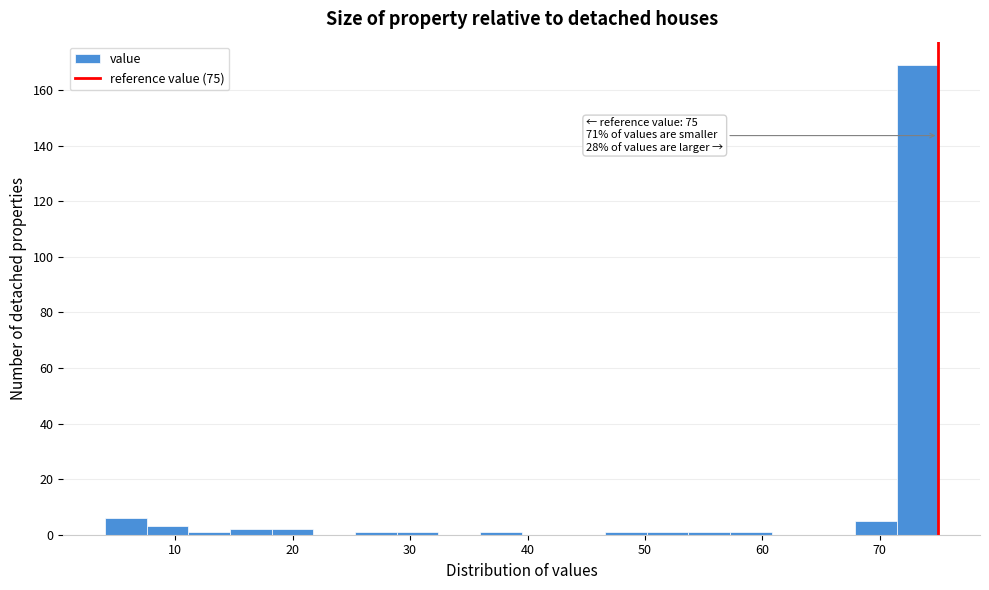

Around what value on the x-axis is the tallest bar? Give the approximate position of its centre, as read against the axis.

73